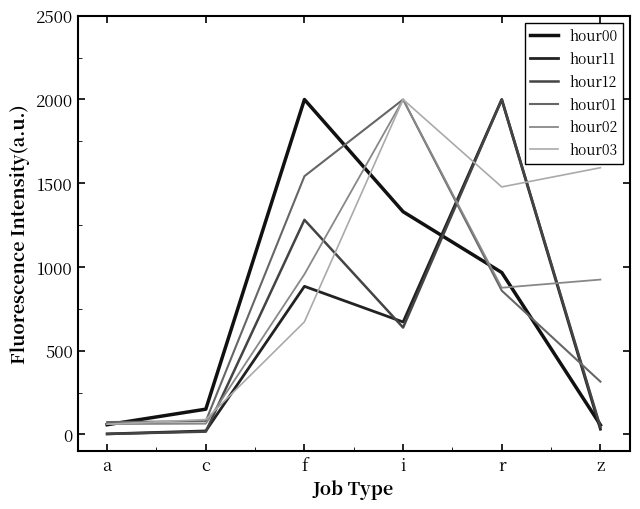

What is the label of the 5th point from the left?

r